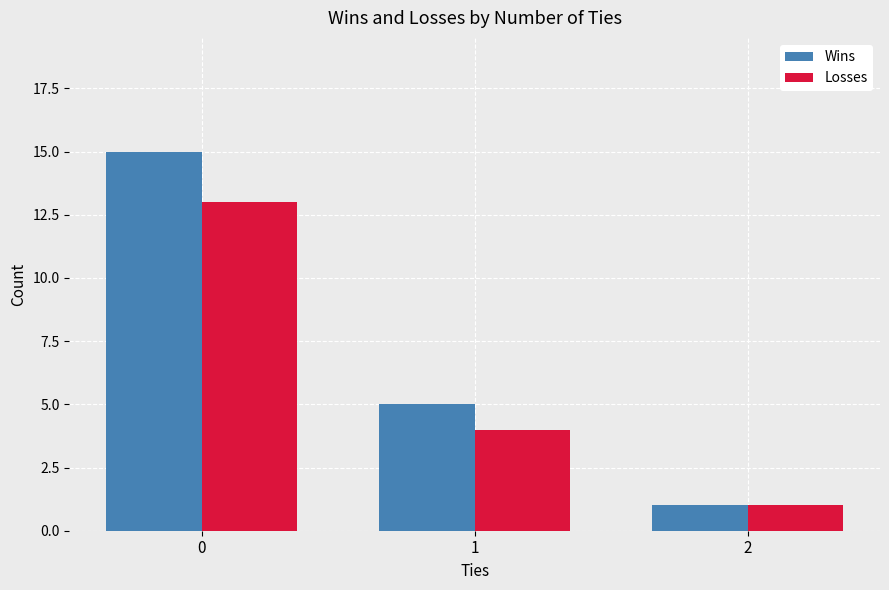

Reading left to right, list all the values displayed in this chart.

Wins: 15	5	1
Losses: 13	4	1